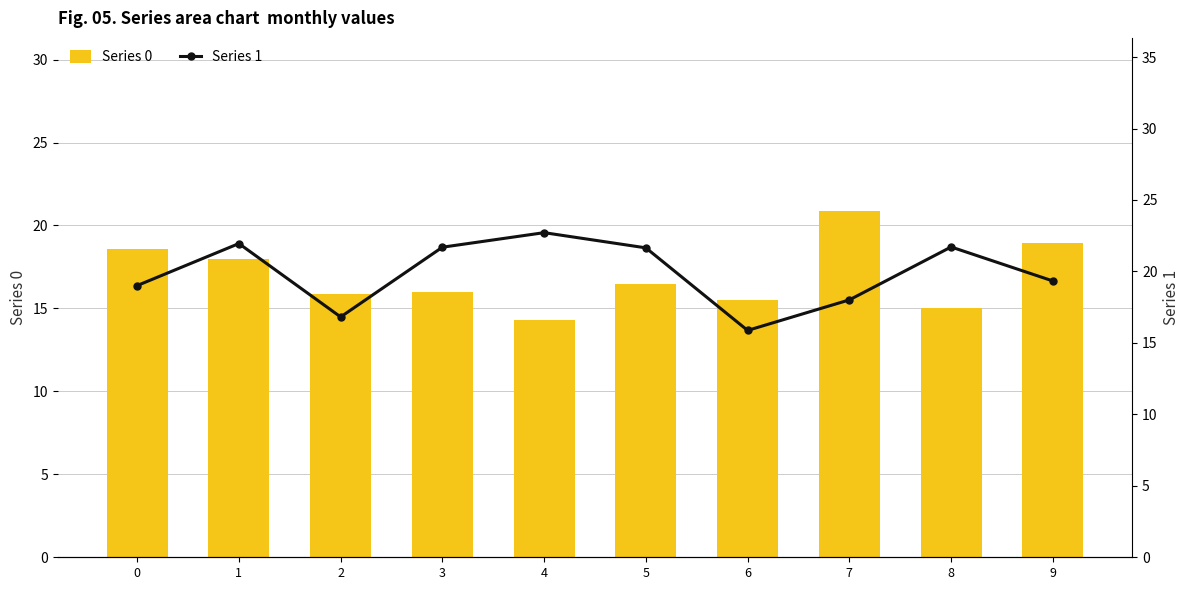

Which series has the largest total across all categories?

Series 1